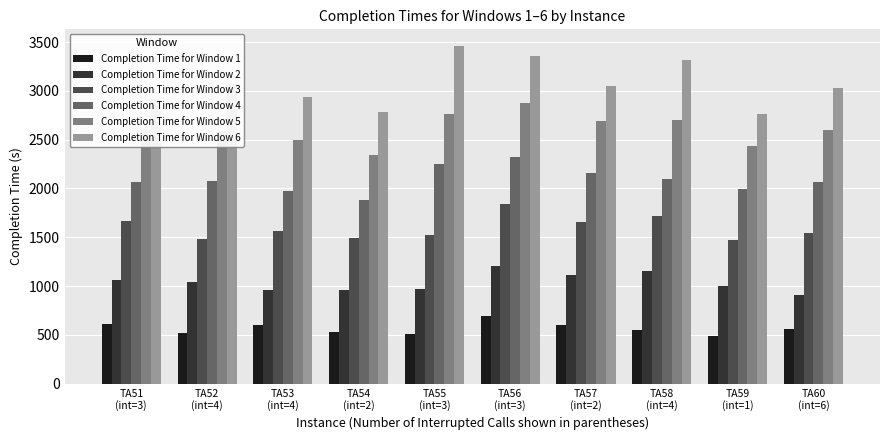

True or false: Completion Time for Window 4 has a value of 3401 at TA55
(int=3).

False